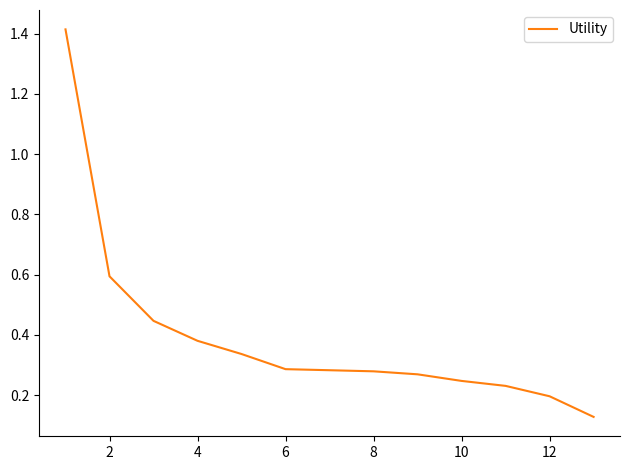

Does the chart display data point markers on the line(s)?

No